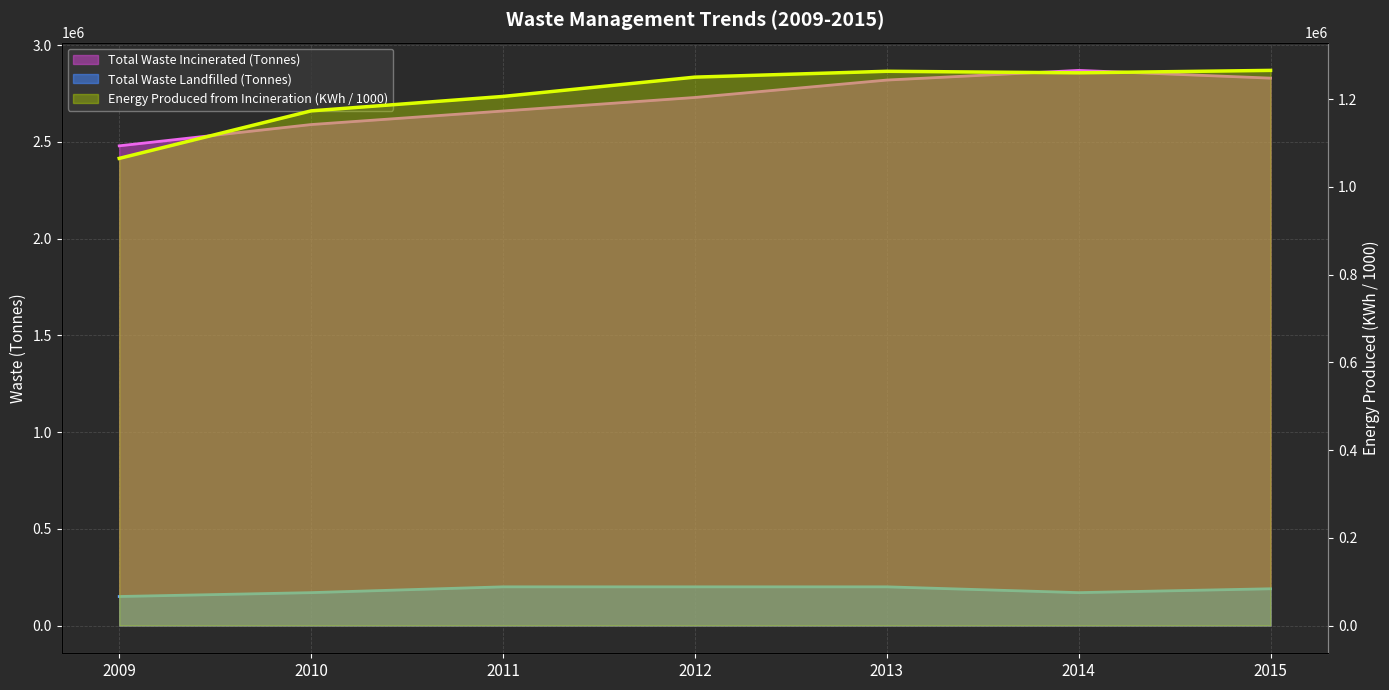

Does the chart display data point markers on the line(s)?

No